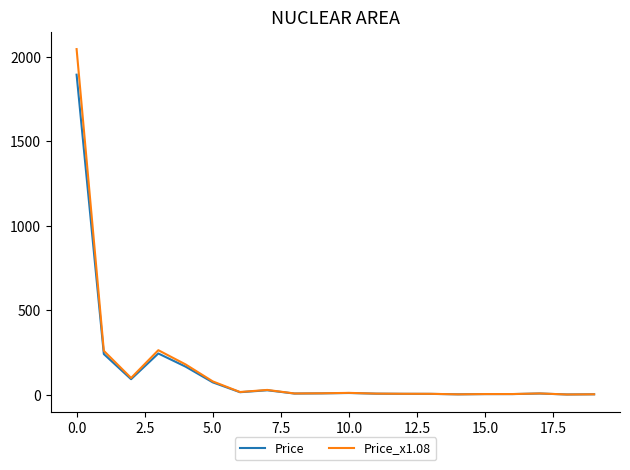

What is the maximum value shown in the chart?

2047.1